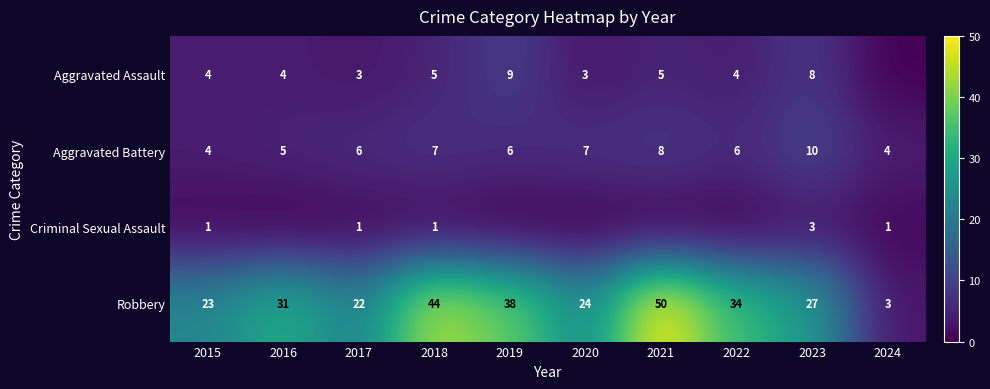

What is the approximate value of Robbery at 2023, to the nearest 5?

25